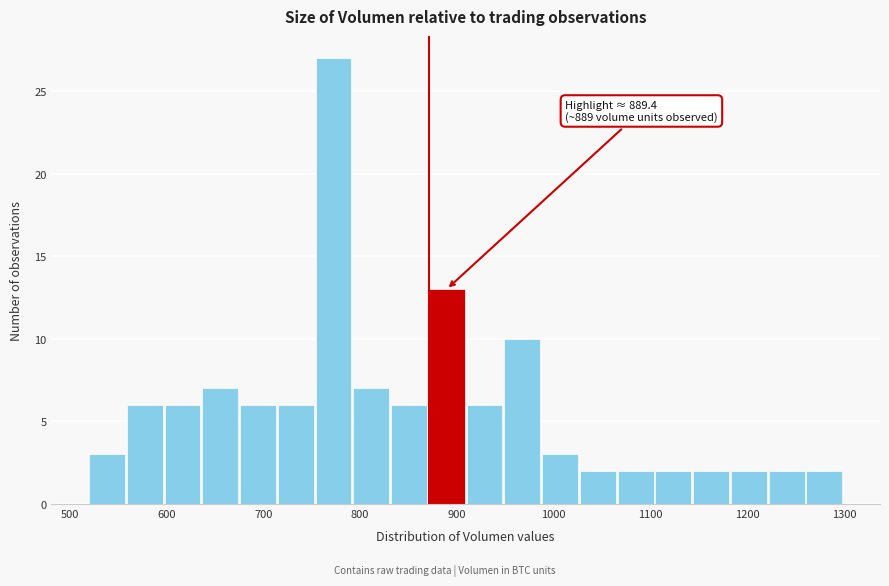

Around what value on the x-axis is the tallest bar? Give the approximate position of its centre, as read against the axis.

770